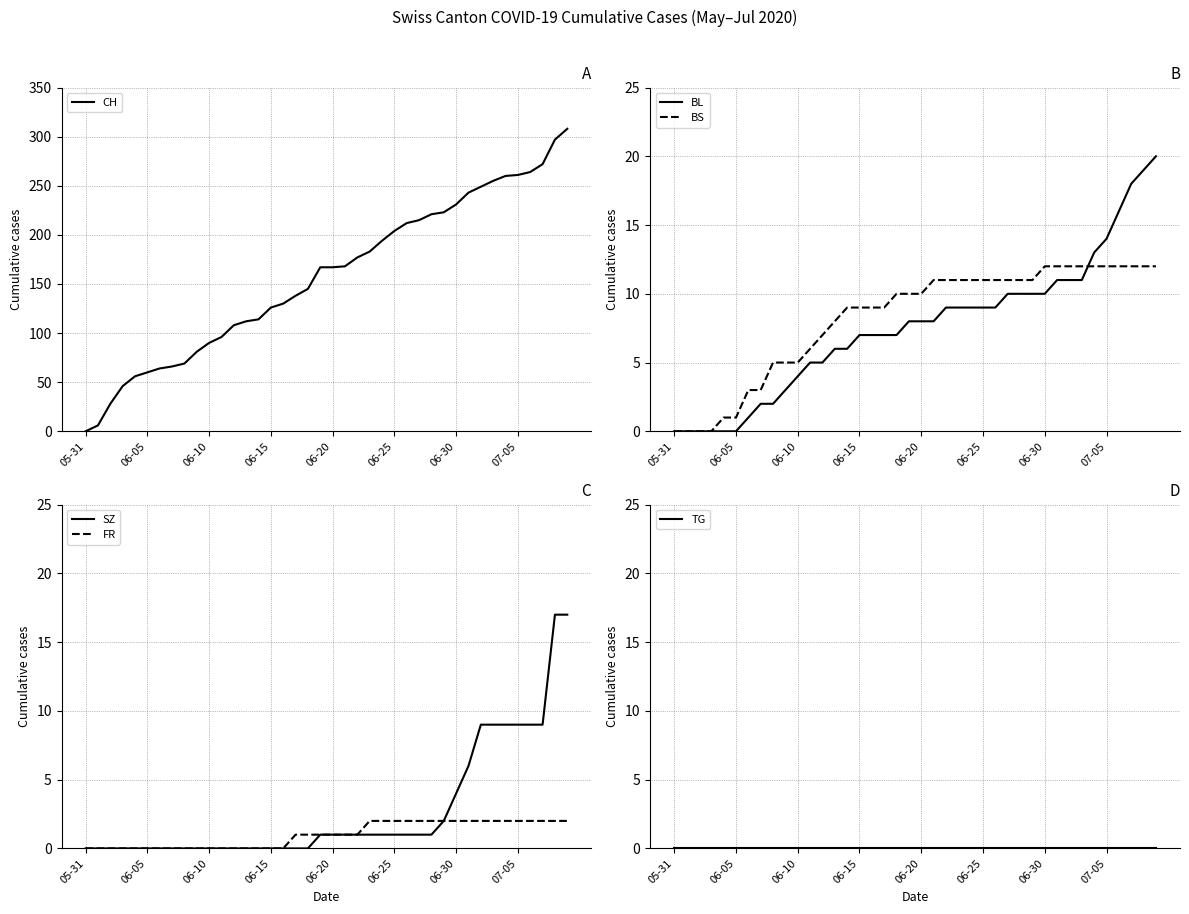

After their last crossing, which series has the higher values: BS or SZ?

SZ